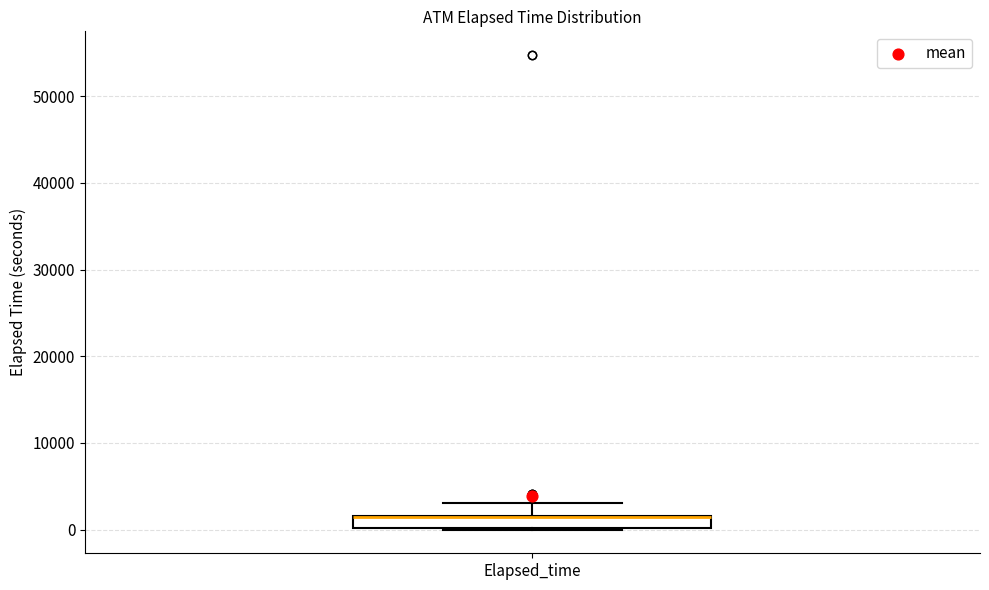

Where is the upper edge of the box for Elapsed_time on the y-axis? The values are not printed on the chart, so give them approximately, as read against the axis.

2000